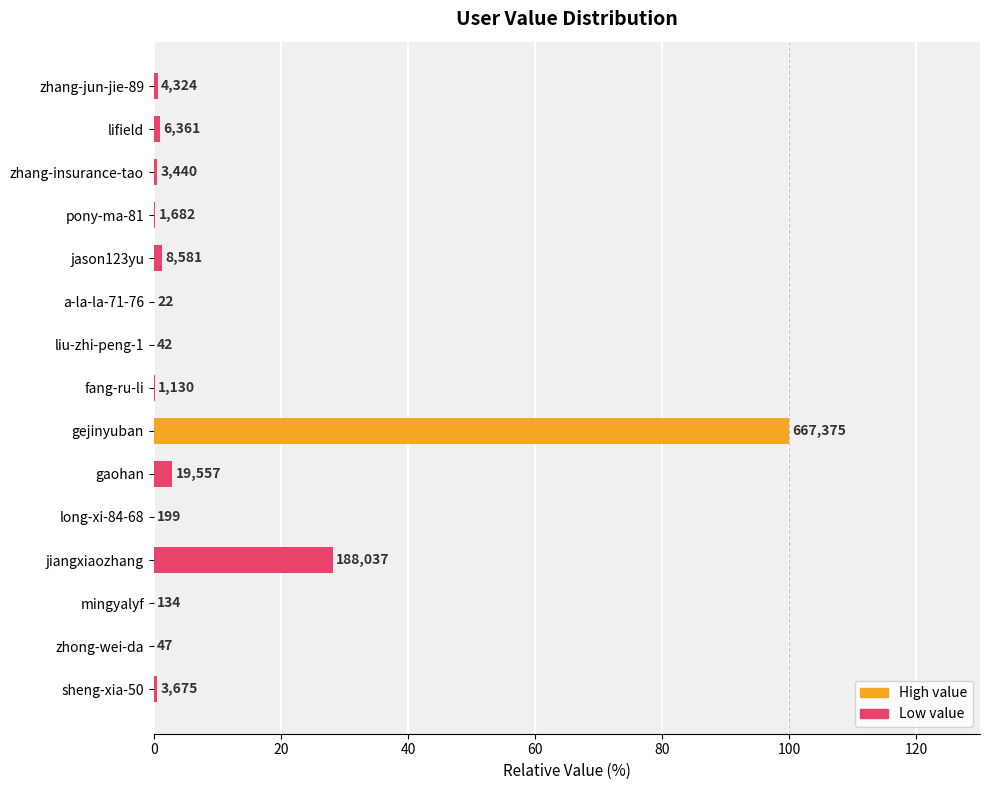

Are the bars horizontal?

Yes